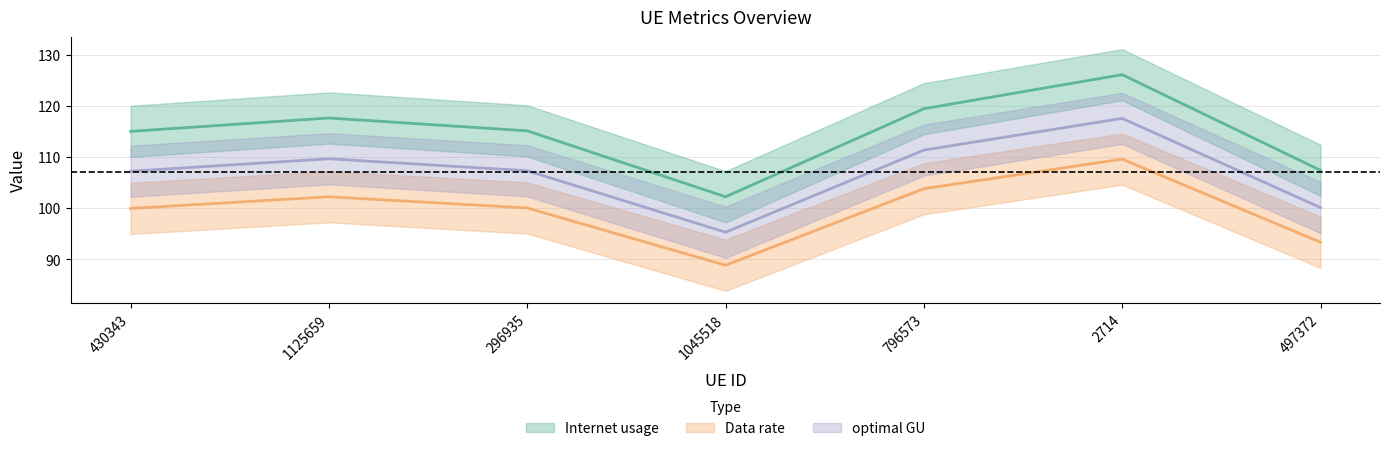

What is the difference between the Internet usage values at 1045518 and 2714?

23.9